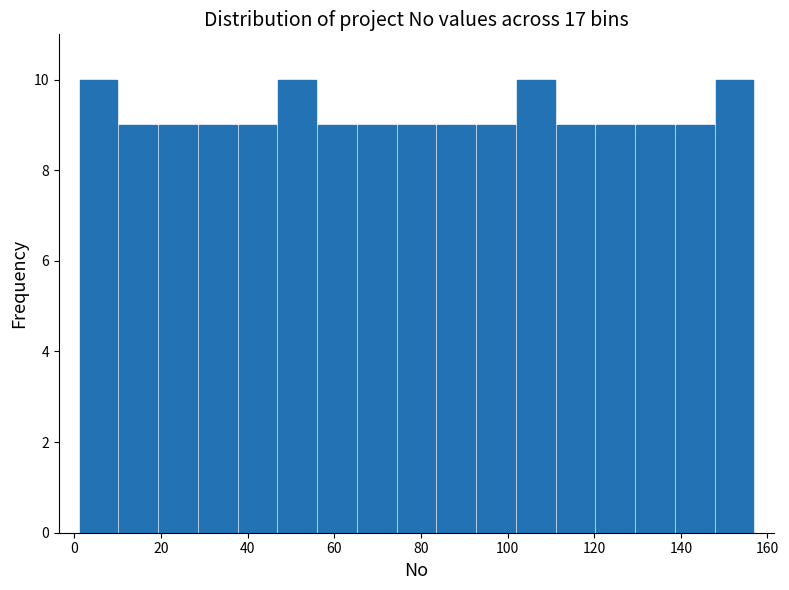

Reading left to right, transcribe this chart: for each bar, give the range it covers on the x-axis and its height. Neither the bar edges nor the heights are printed on the chart, so give them approximately, as read against the axes.

2 to 10: 10
10 to 20: 9
20 to 28: 9
28 to 38: 9
38 to 46: 9
46 to 56: 10
56 to 66: 9
66 to 74: 9
74 to 84: 9
84 to 92: 9
92 to 102: 9
102 to 112: 10
112 to 120: 9
120 to 130: 9
130 to 138: 9
138 to 148: 9
148 to 158: 10